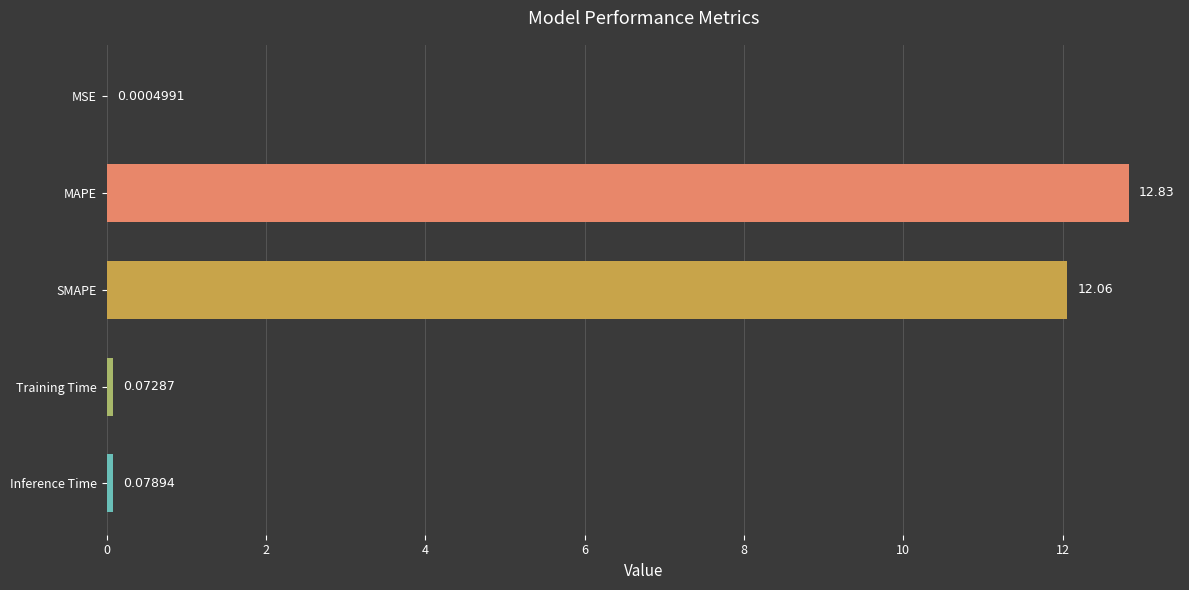

Where is the data nearest to the value 6?

Inference Time